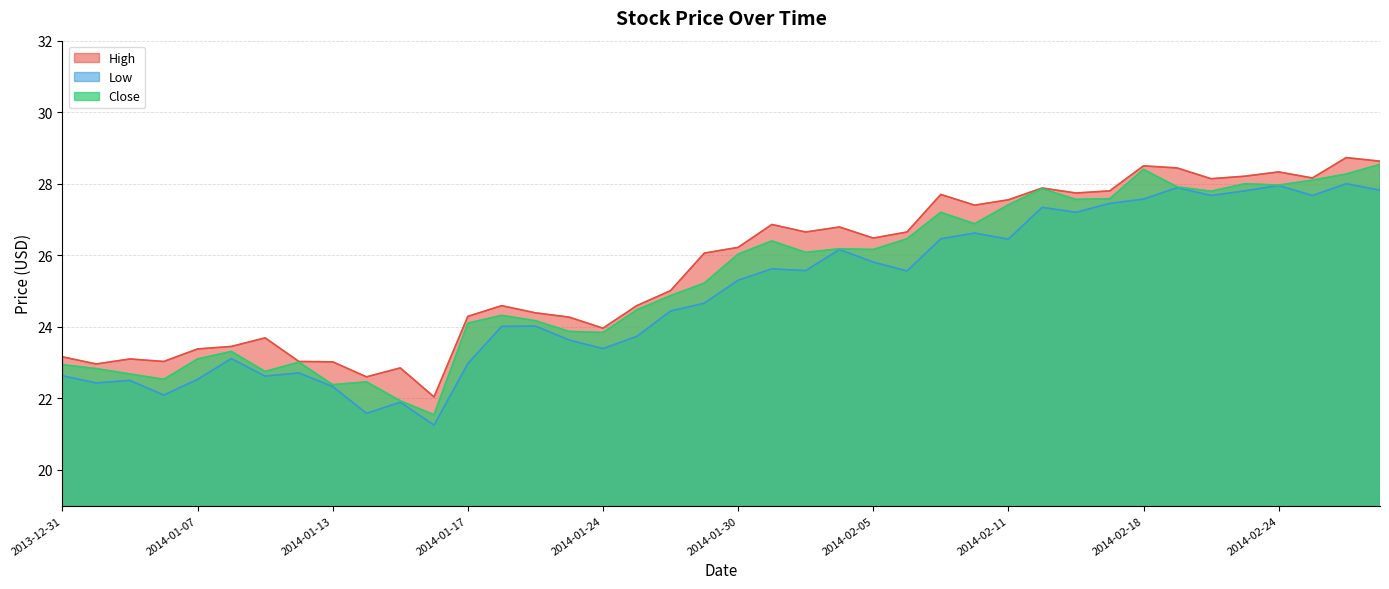

True or false: High has more than 2 points higher than both neighbors.

True